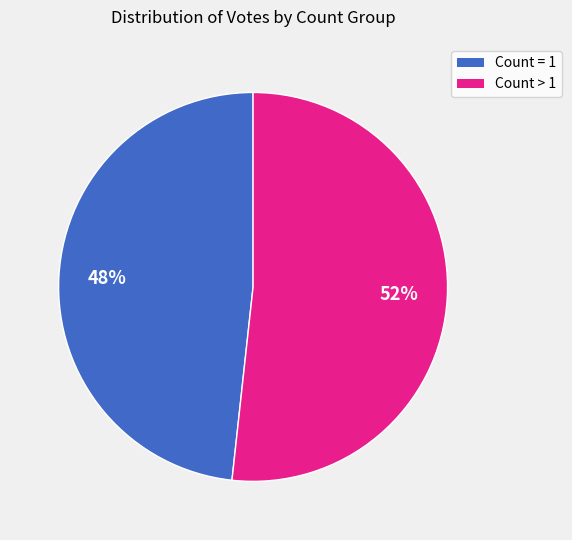

Does any single category account for the majority?

Yes